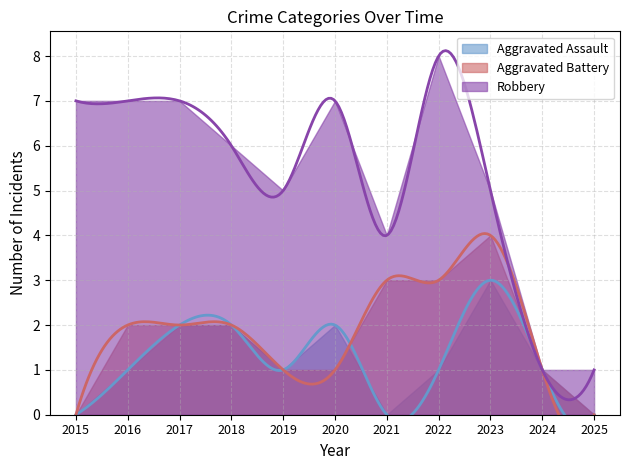

The value of Aggravated Battery at 2023 is 4. True or false?

True